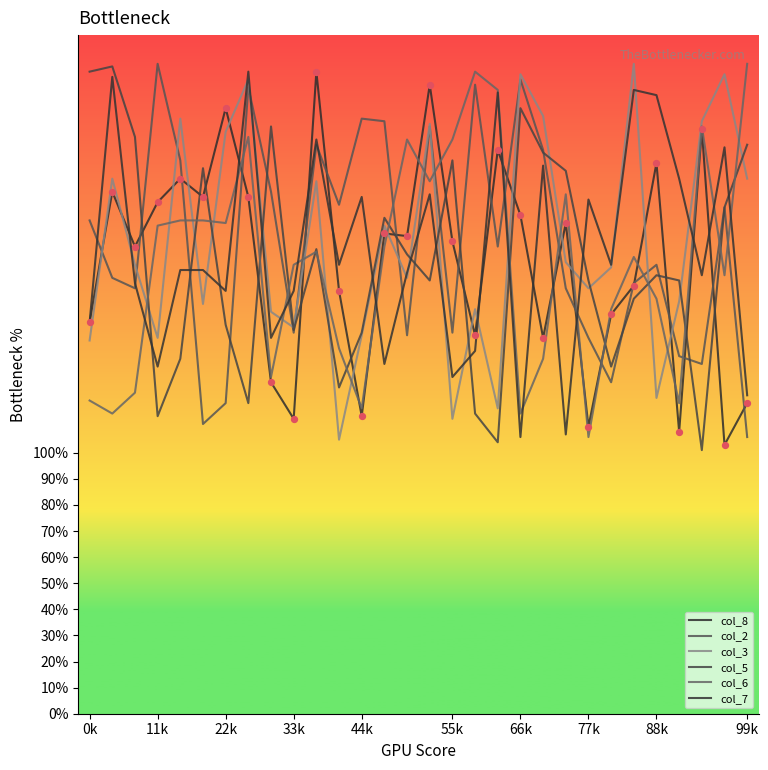

How many lines are shown in the chart?

6